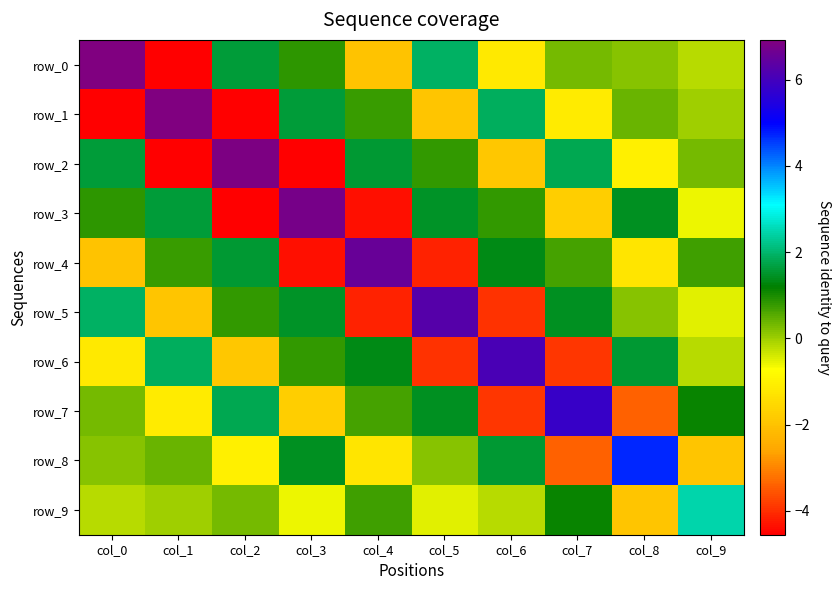

How many values in row_3 are above zero?

6